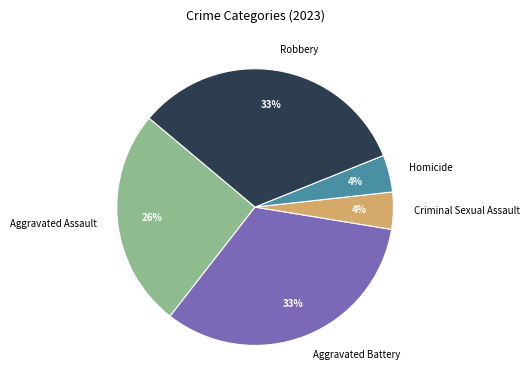

To the nearest percent, what portion does Aggravated Battery represent?

33%